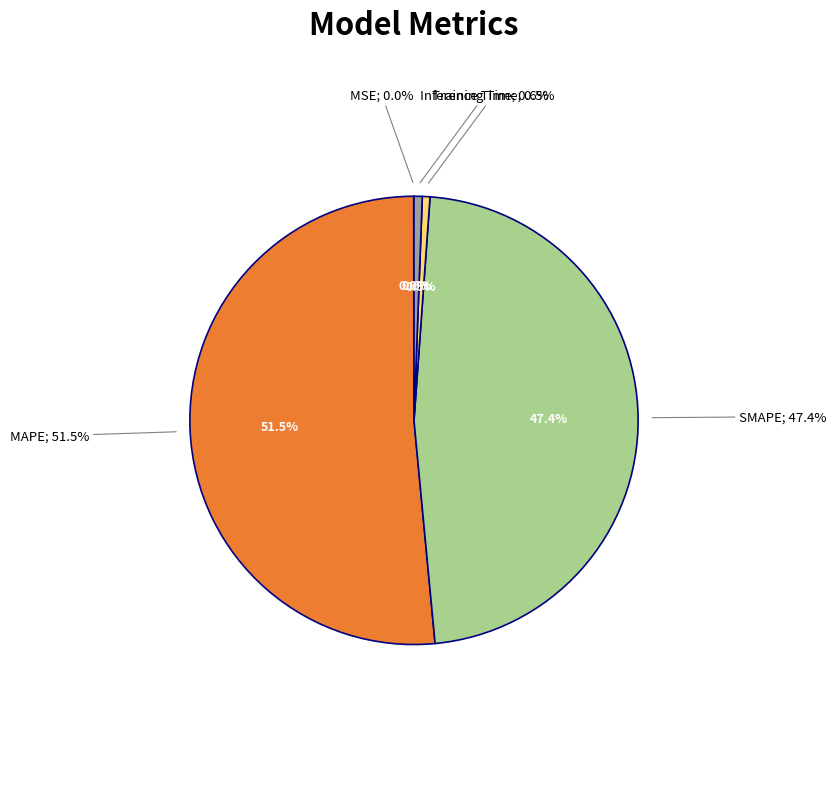

How many slices are in this pie chart?

5